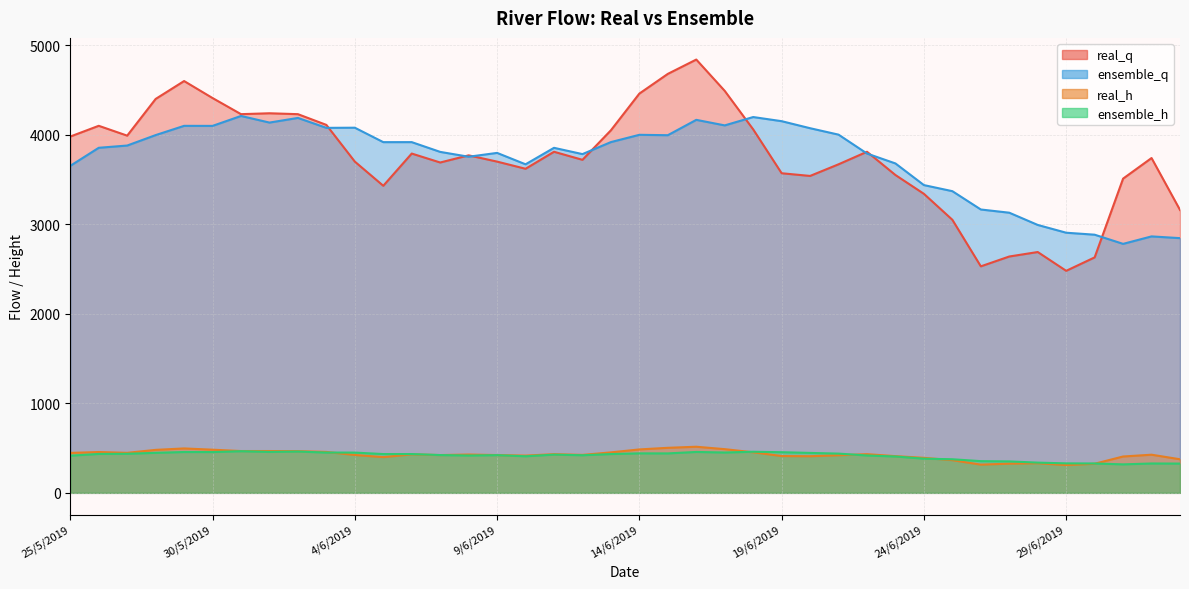

How many values in the real_q series exceed 3770?

20